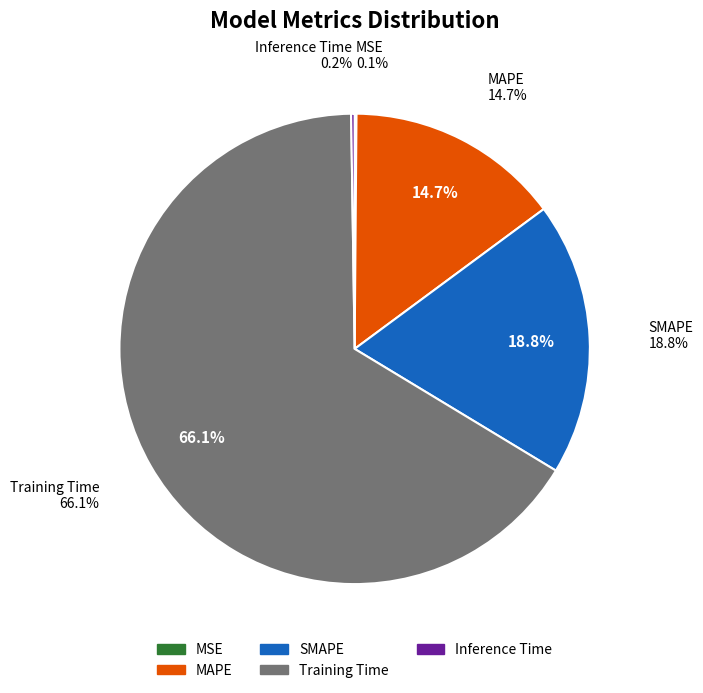

Between SMAPE and MAPE, which is larger?

SMAPE